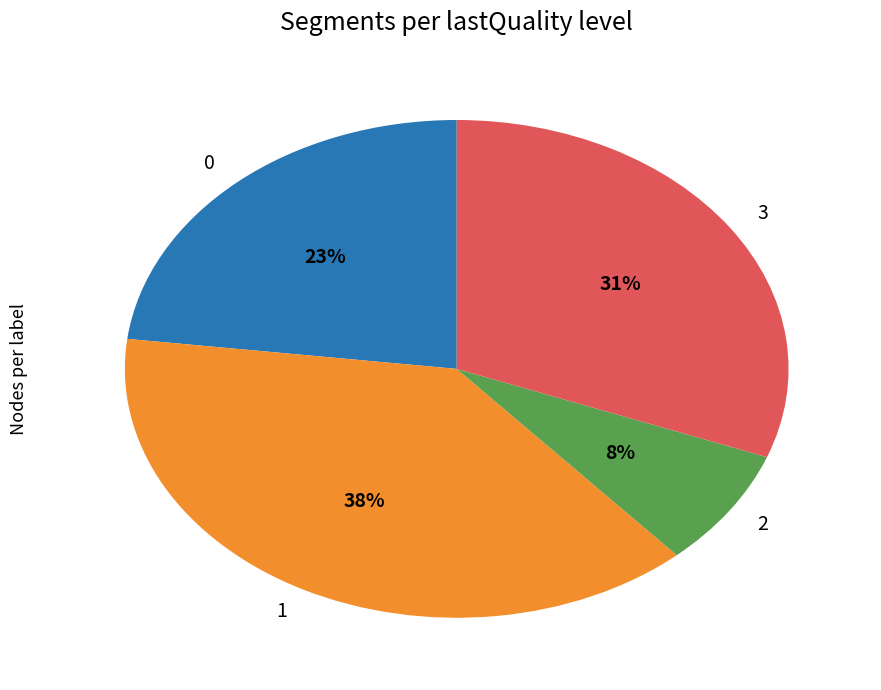

To the nearest percent, what portion does 1 represent?

38%